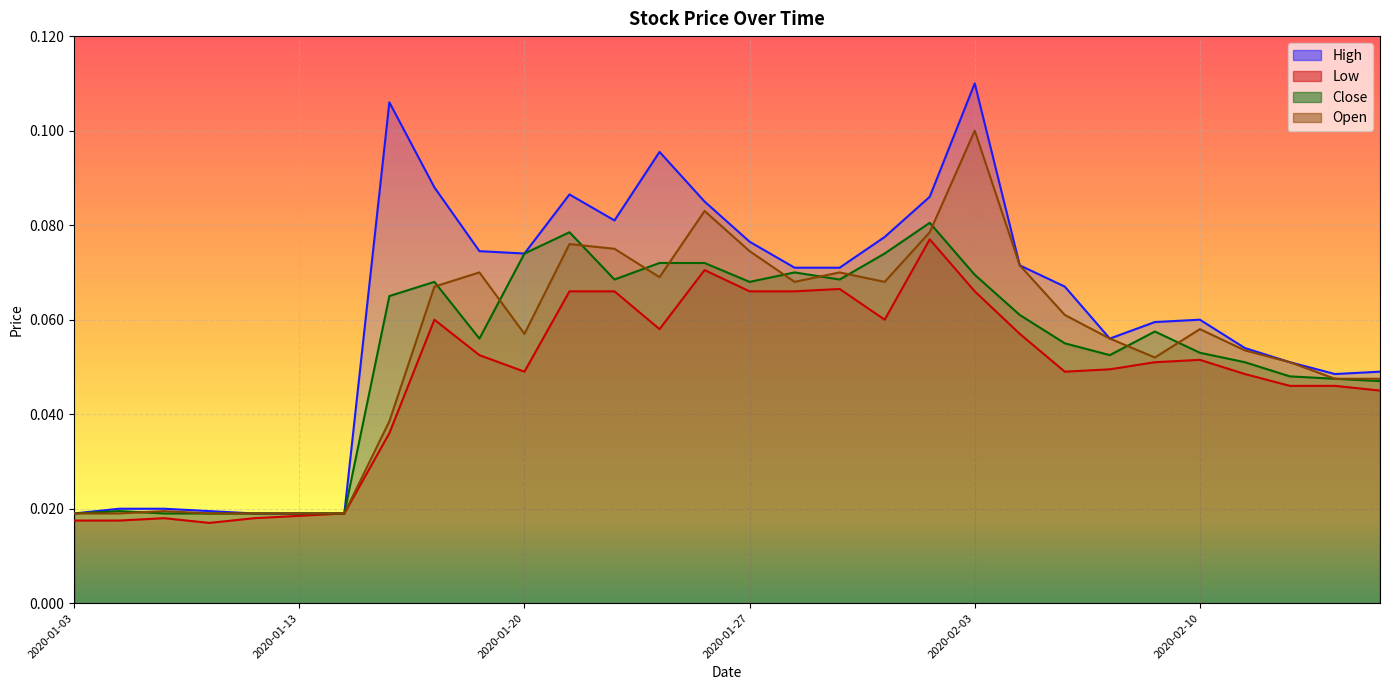

At which category is the sum across all series the highest?

2020-02-03